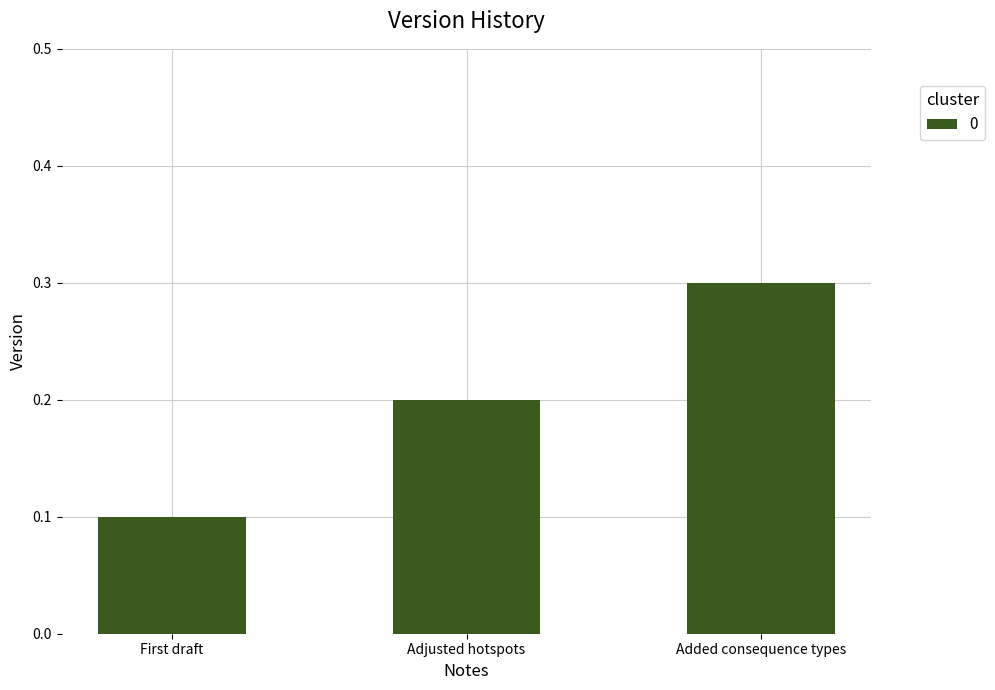

What is the label of the 3rd bar from the left?

Added consequence types